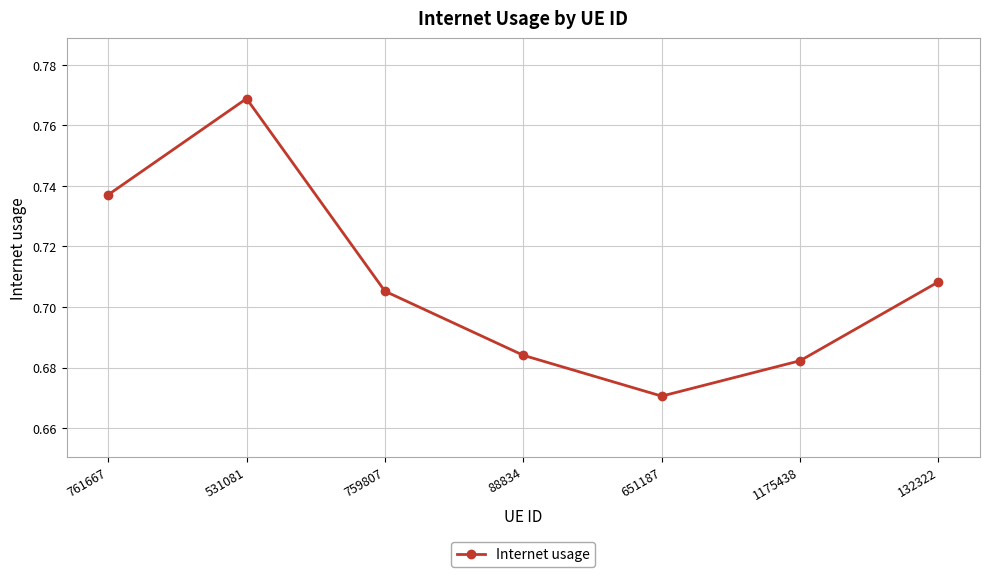

Between 651187 and 531081, which is larger?

531081